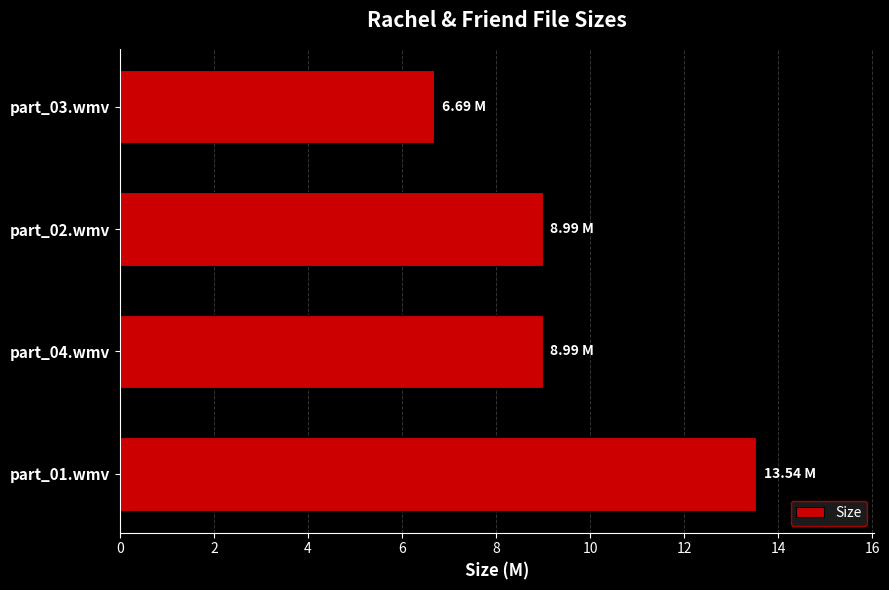

What is the average value?

9.6